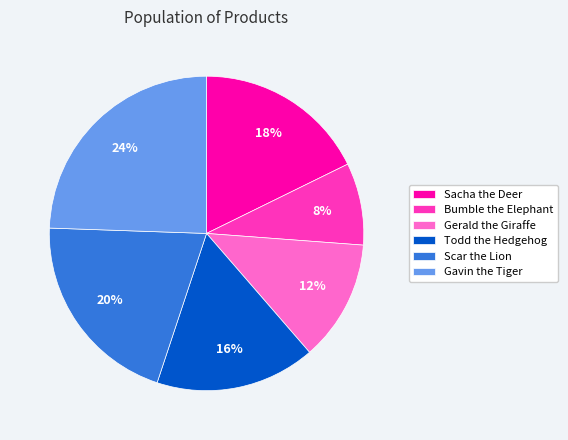

Combined, do Sacha the Deer and Gavin the Tiger account for over 50%?

No